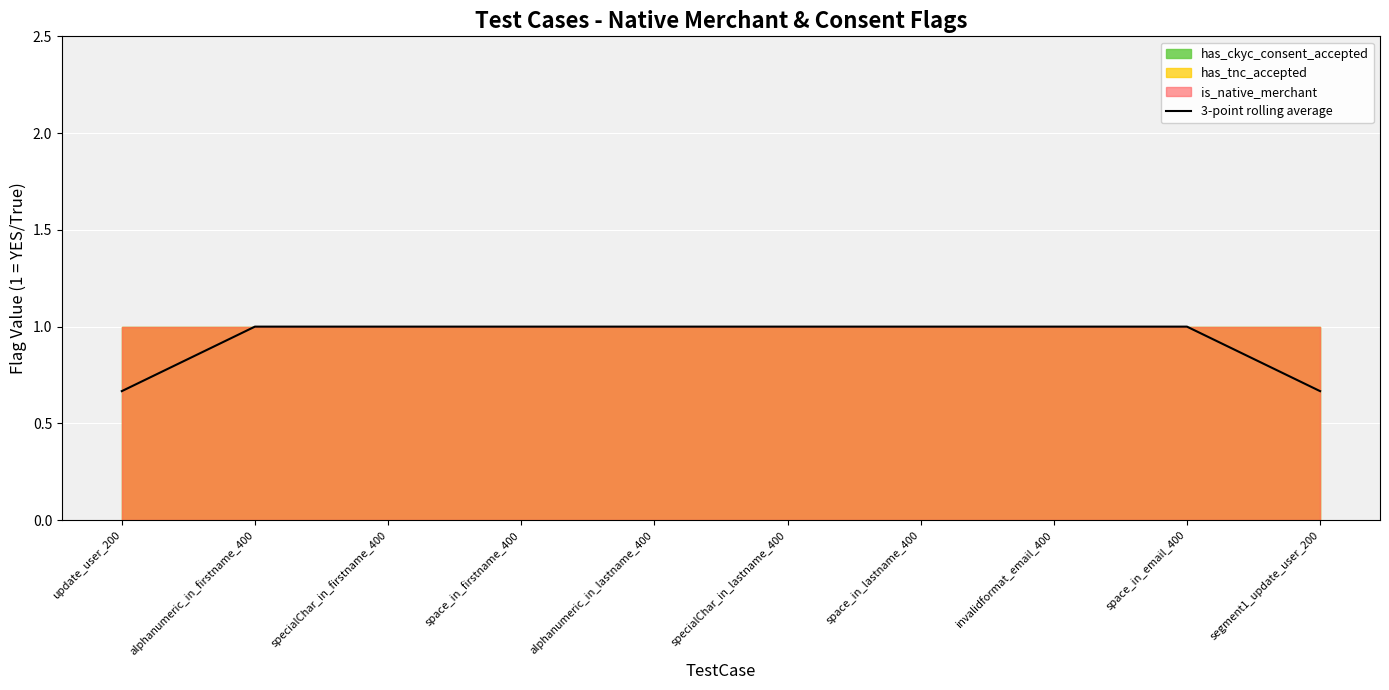

How many values are between 1 and 2?

8